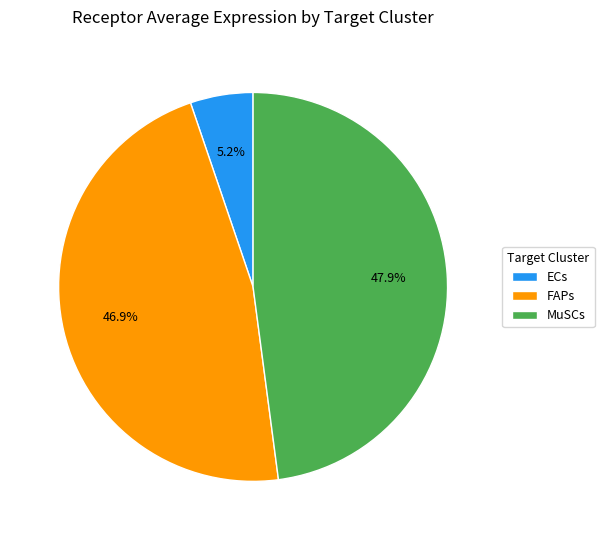

Does any single category account for the majority?

No